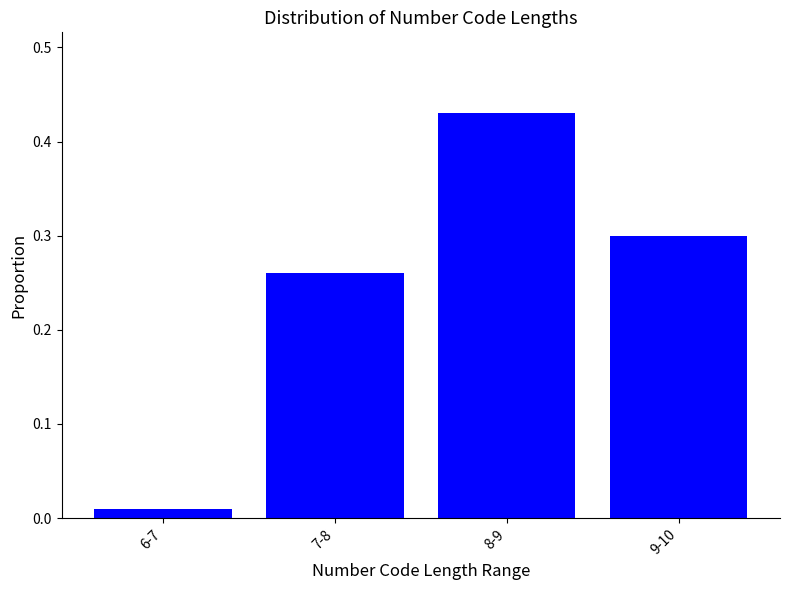

At which label is the value closest to 0?

6-7